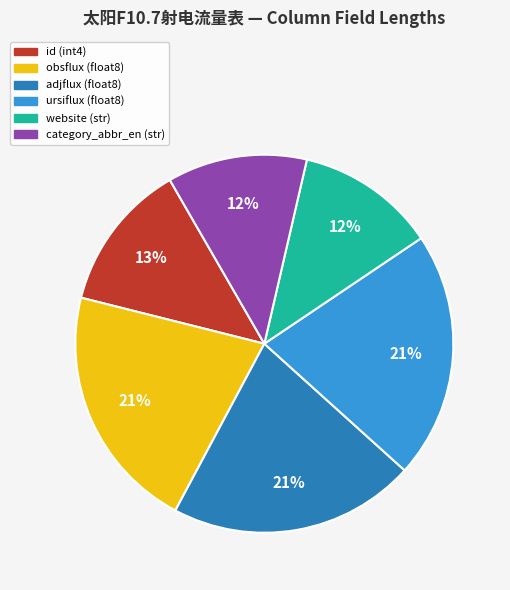

The ursiflux (float8) slice represents 21% of the pie. True or false?

True